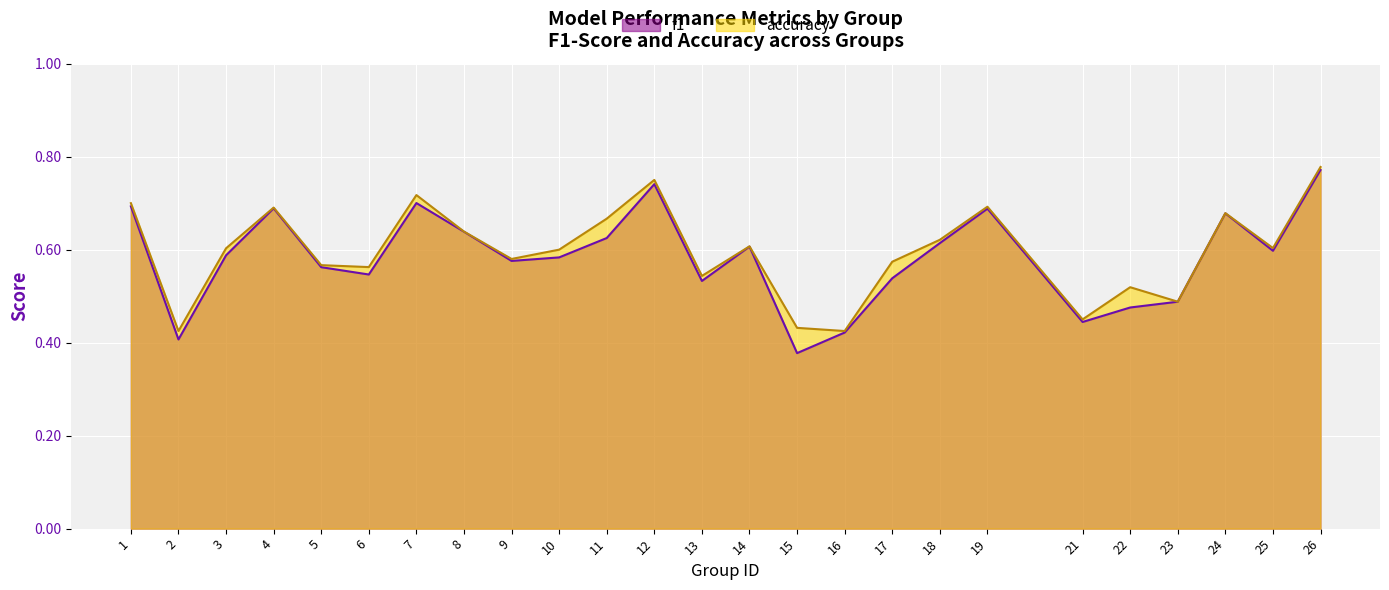

How many lines are shown in the chart?

2